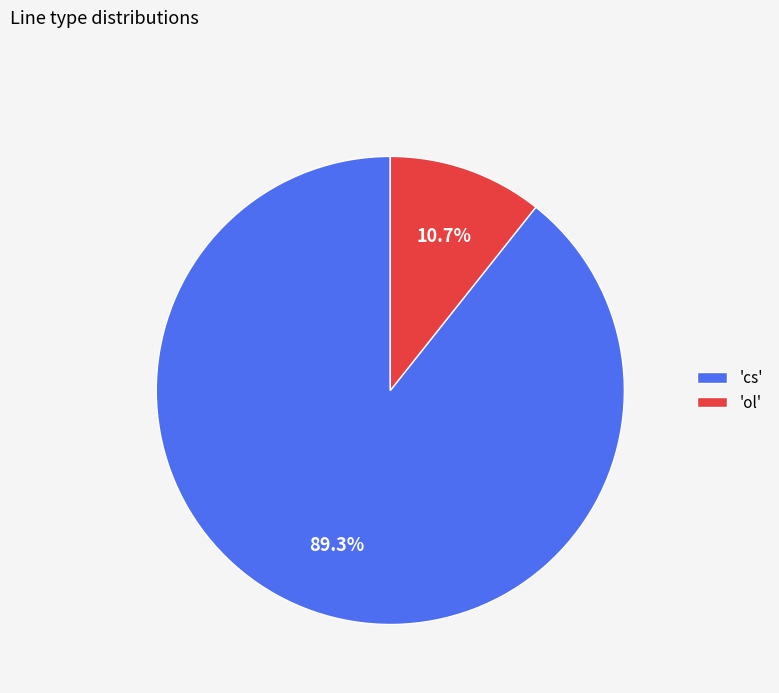

Combined, what portion of the pie is 'cs' and 'ol'?

100.0%